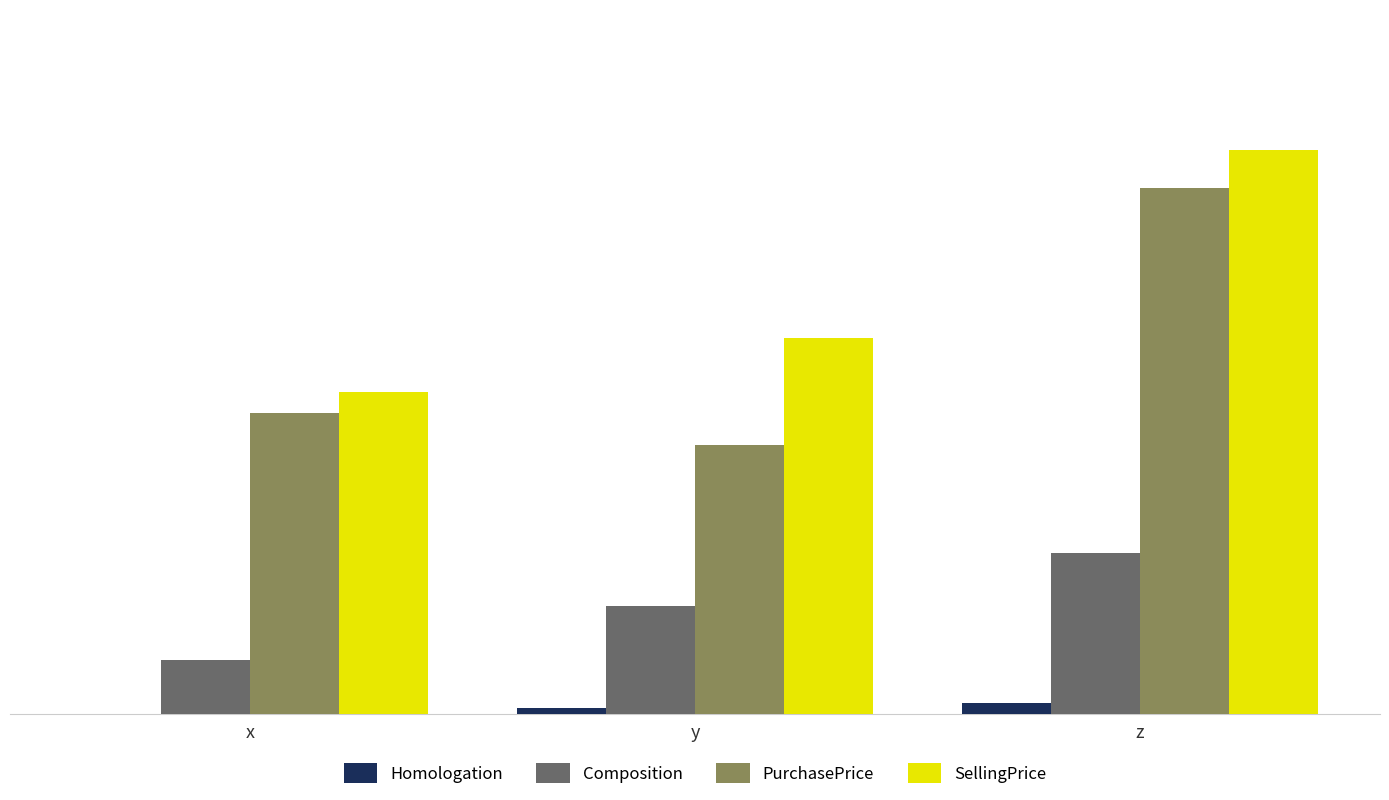

Which series has the largest range (max minus min)?

PurchasePrice